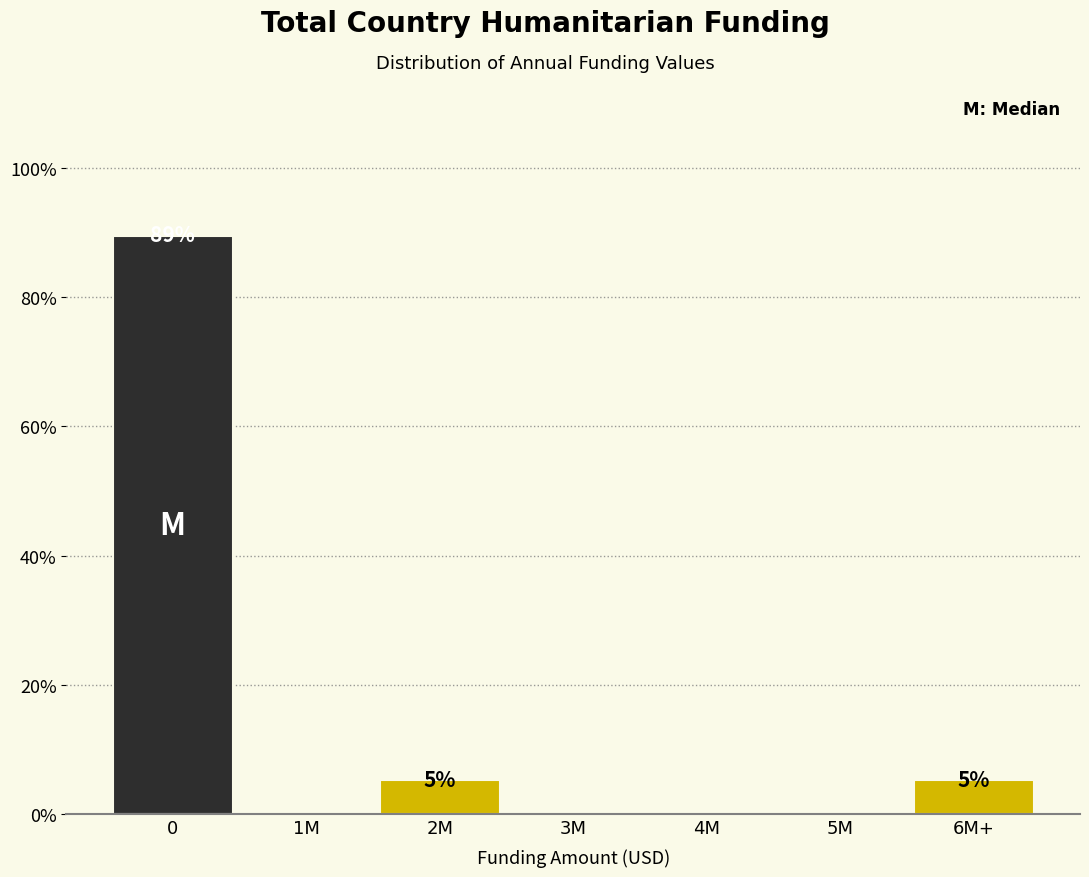

Reading right to left, list all the values displayed in this chart.

6M+=5.3	5M=0.0	4M=0.0	3M=0.0	2M=5.3	1M=0.0	0=89.5